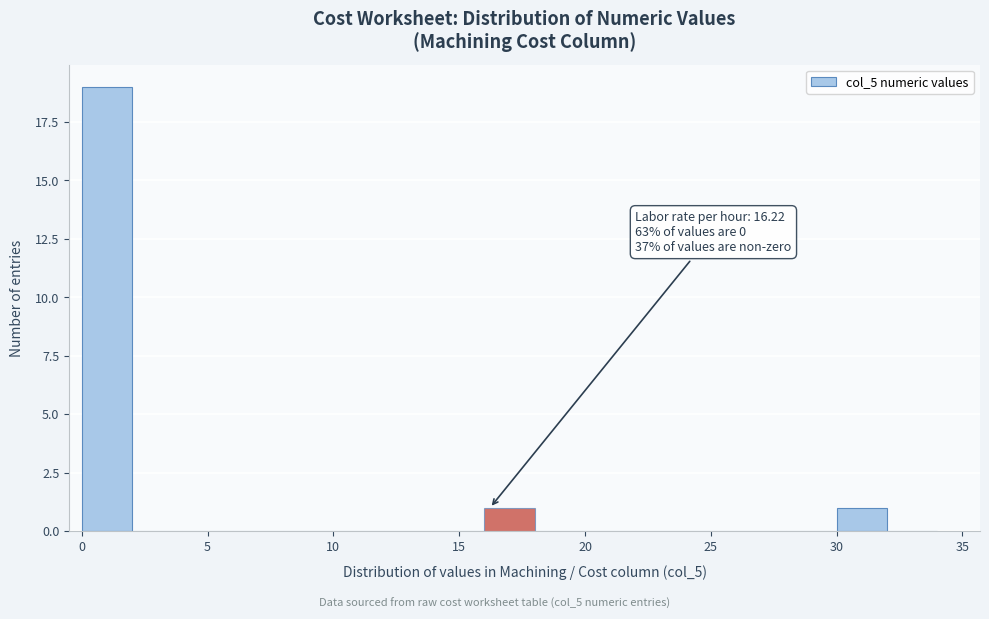

Over which range of the x-axis is the bar tallest?

0 to 2